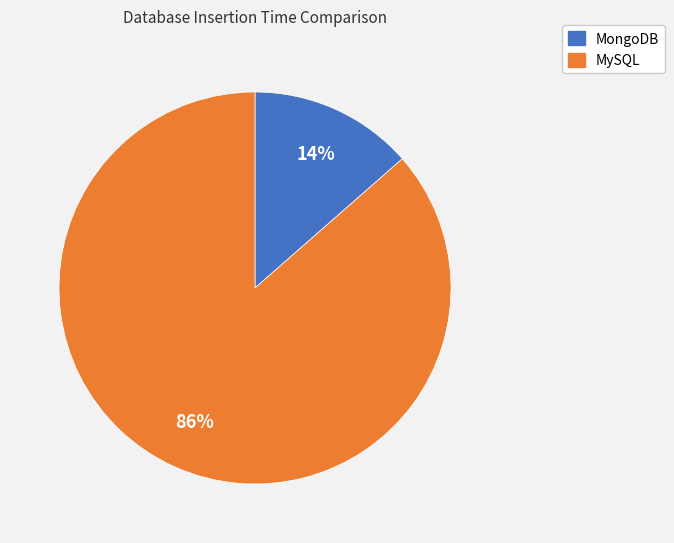

Rank the categories by value from highest to lowest.

MySQL, MongoDB